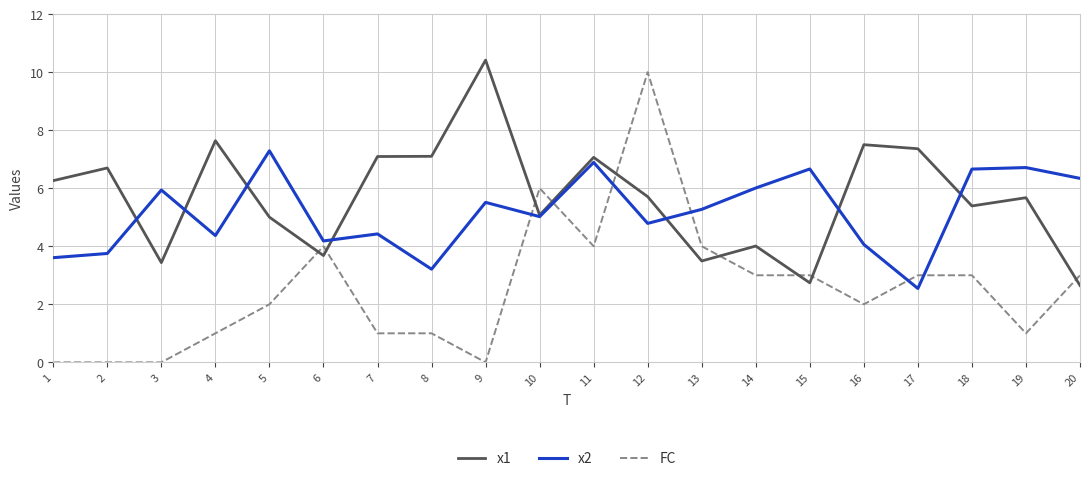

What is the difference between the highest and lowest values at 5?

5.3